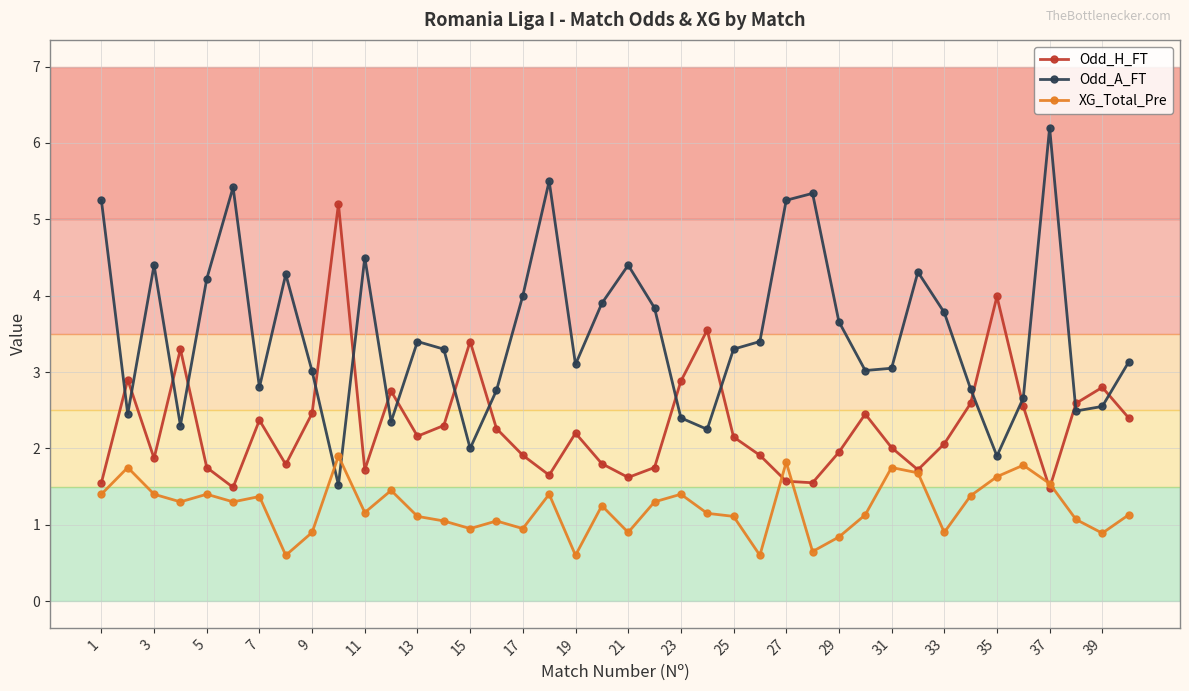

How many times do XG_Total_Pre and Odd_A_FT cross each other?

2